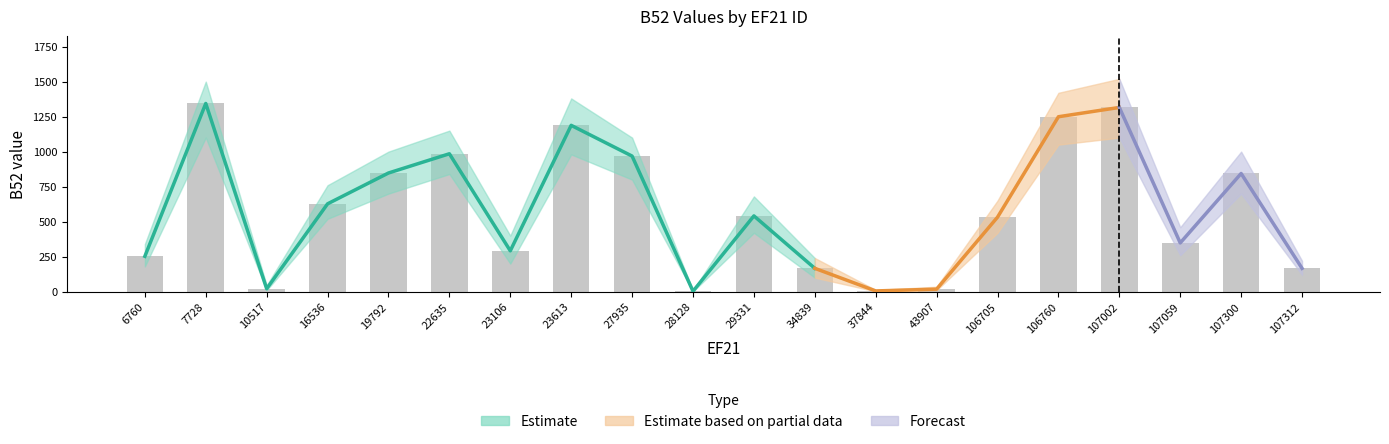

At which label does B52_high reach its peak?

107002